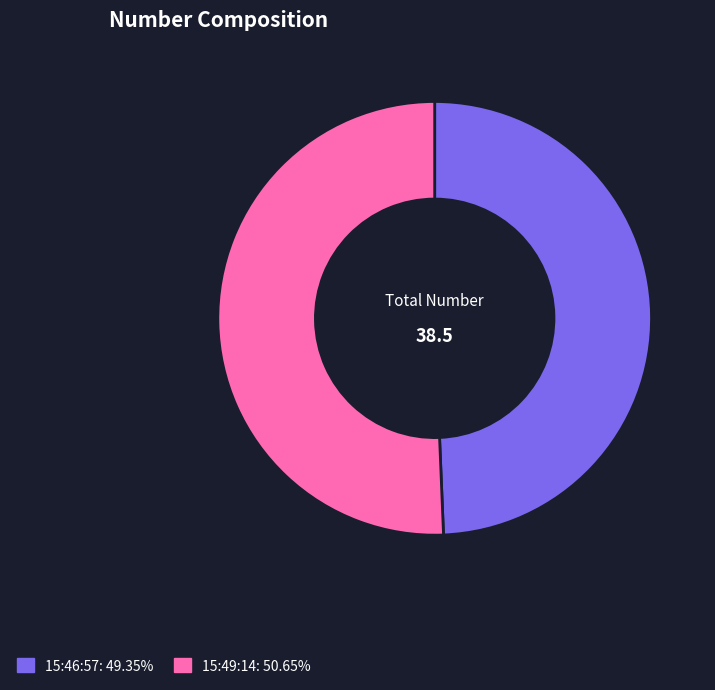

Do 15:49:14 and 15:46:57 together represent more than half of the pie?

Yes